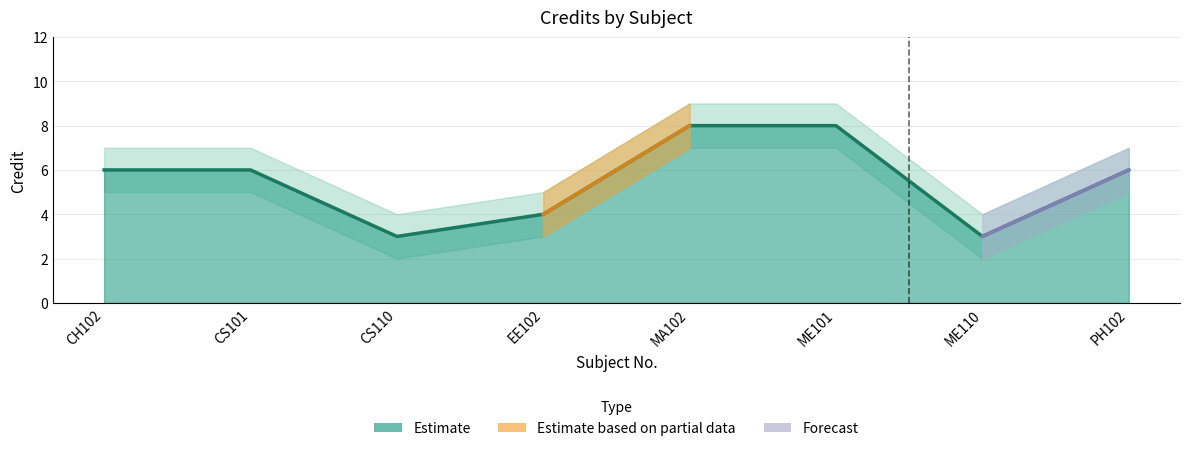

At which label is Credit_upper closest to 6?

CH102